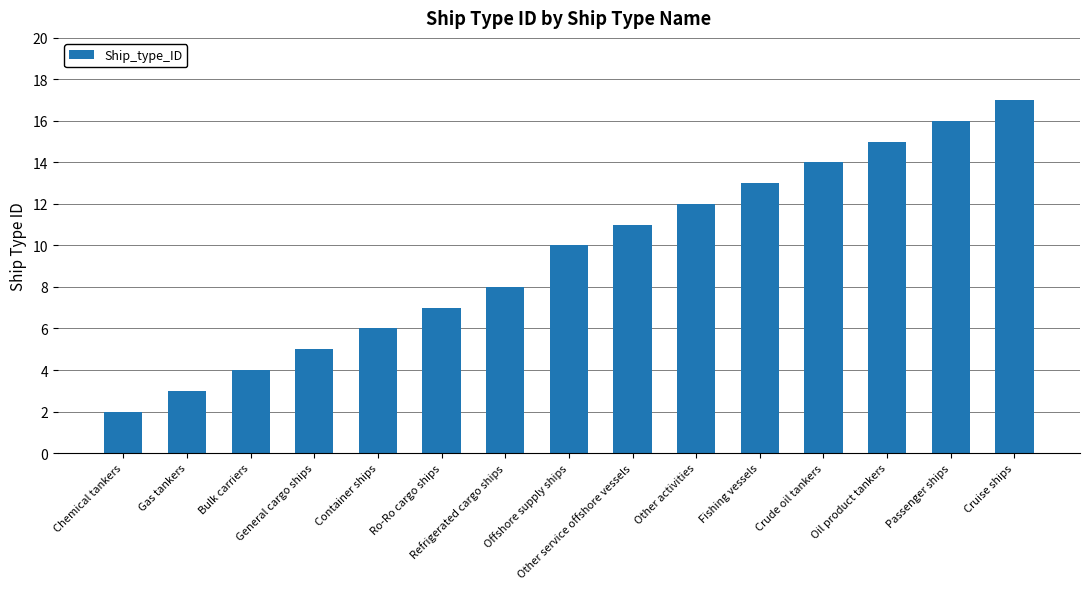

Reading right to left, what are all the values shown in this chart?

17	16	15	14	13	12	11	10	8	7	6	5	4	3	2